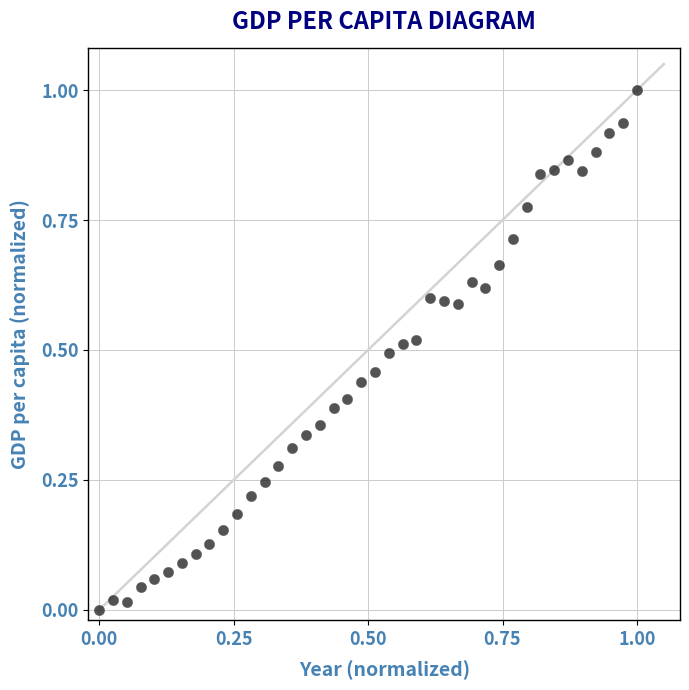

What is the range of X values (max minus min)?

1.0